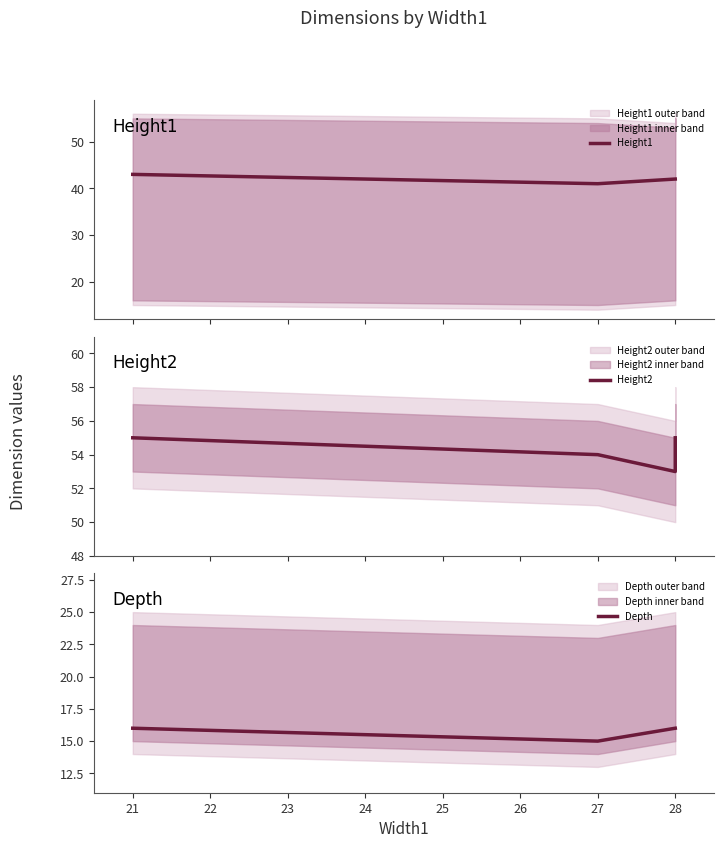

Reading left to right, what are all the values shown in this chart?

Height1: 43	41	41	41	41	42	42	42
Height2: 55	54	54	54	54	53	55	55
Depth: 16	15	15	15	15	16	16	16